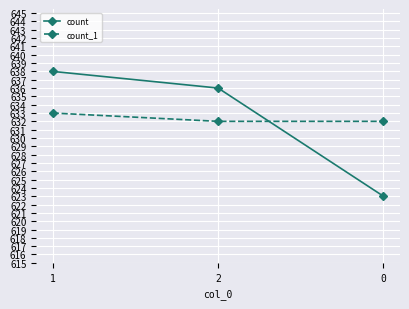

What value does the count series have at 1?

638